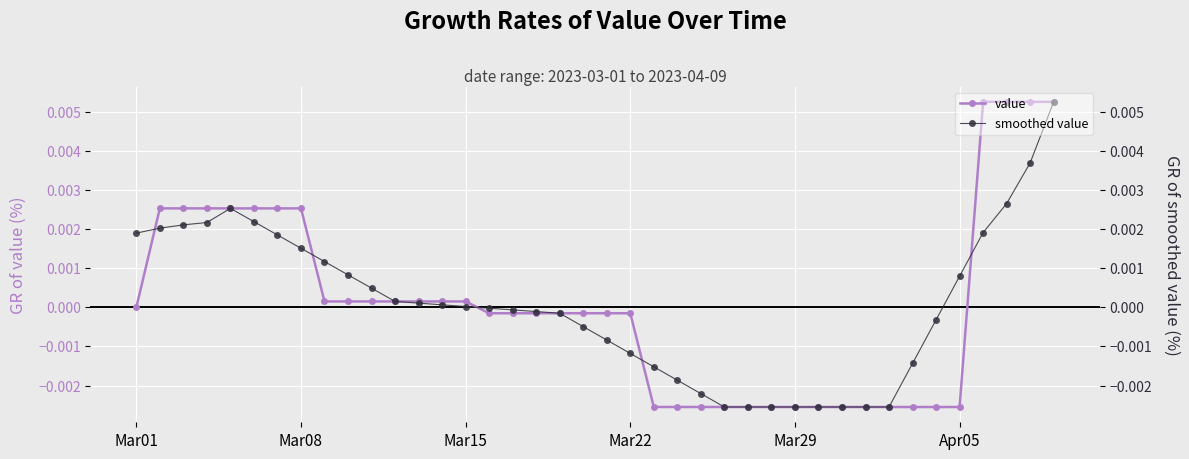

How many negative values does the value series have?

21